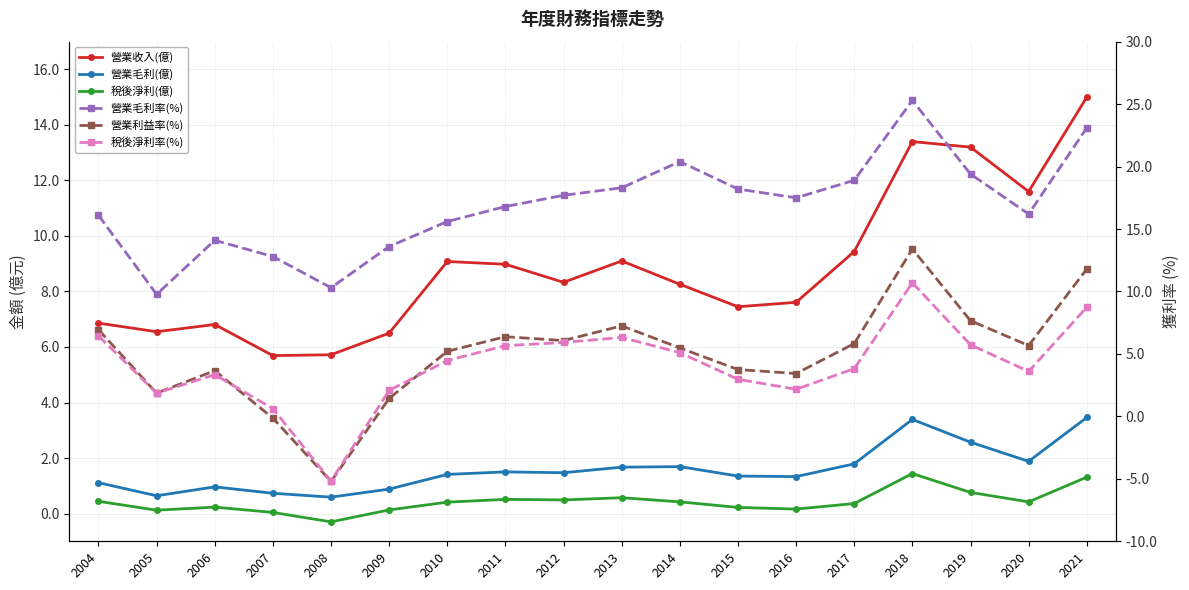

Reading left to right, transcribe all the data shown in this chart.

營業收入(億): 6.9	6.5	6.8	5.7	5.7	6.5	9.1	9.0	8.3	9.1	8.3	7.5	7.6	9.4	13.4	13.2	11.6	15.0
營業毛利(億): 1.1	0.6	1.0	0.7	0.6	0.9	1.4	1.5	1.5	1.7	1.7	1.4	1.3	1.8	3.4	2.6	1.9	3.5
稅後淨利(億): 0.4	0.1	0.2	0.0	-0.3	0.1	0.4	0.5	0.5	0.6	0.4	0.2	0.2	0.4	1.4	0.8	0.4	1.3
營業毛利率(%): 16.1	9.8	14.1	12.8	10.3	13.6	15.6	16.8	17.7	18.3	20.4	18.2	17.5	18.9	25.3	19.4	16.2	23.1
營業利益率(%): 6.9	1.9	3.7	-0.1	-5.2	1.4	5.2	6.4	6.1	7.2	5.5	3.8	3.4	5.8	13.4	7.7	5.7	11.8
稅後淨利率(%): 6.5	1.9	3.3	0.6	-5.2	2.1	4.5	5.7	5.9	6.3	5.1	3.0	2.2	3.8	10.7	5.7	3.6	8.7